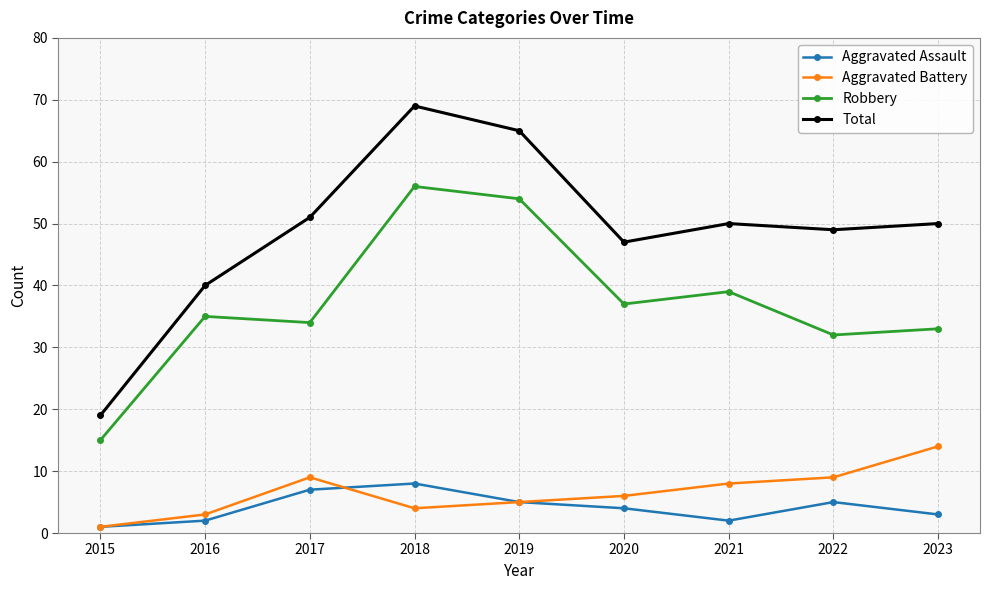

Where is the first local minimum for Aggravated Assault?

2021